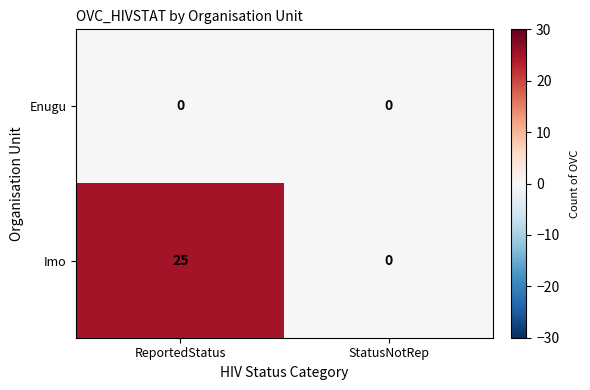

List the series in order of their peak value, lowest first.

Enugu, Imo